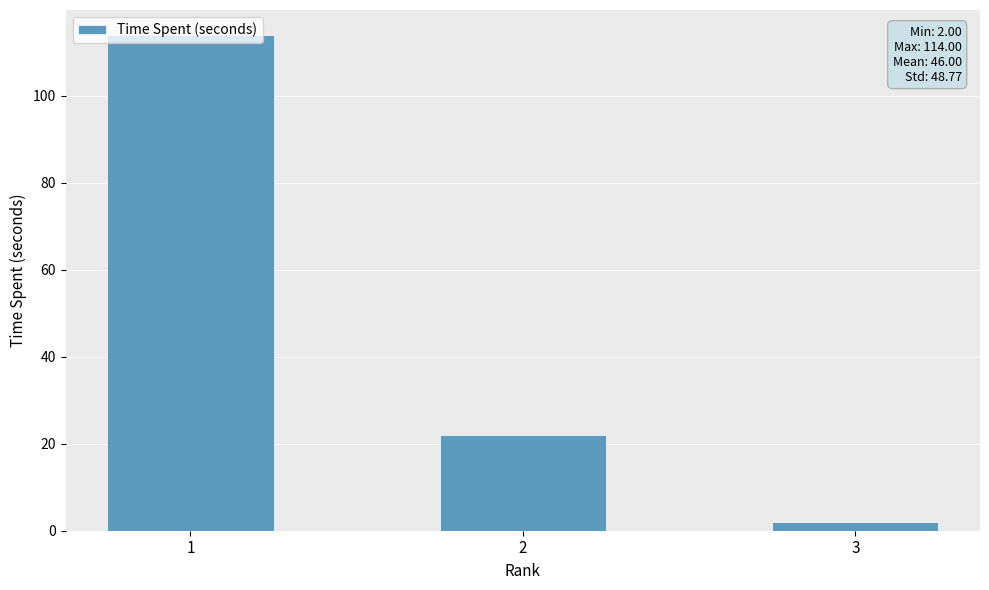

At which label is the value closest to 58?

2